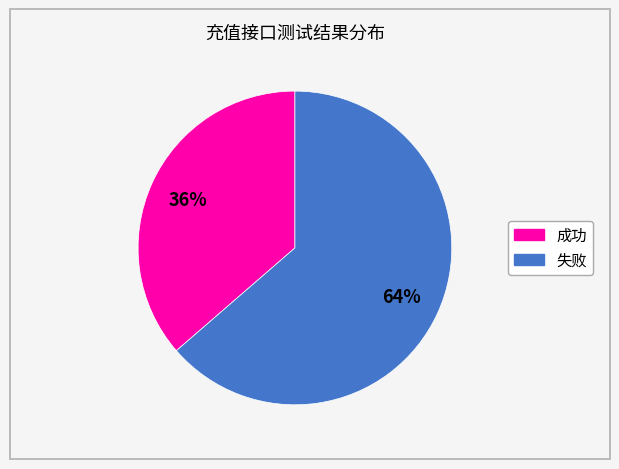

To the nearest percent, what is the average slice percentage?

50%